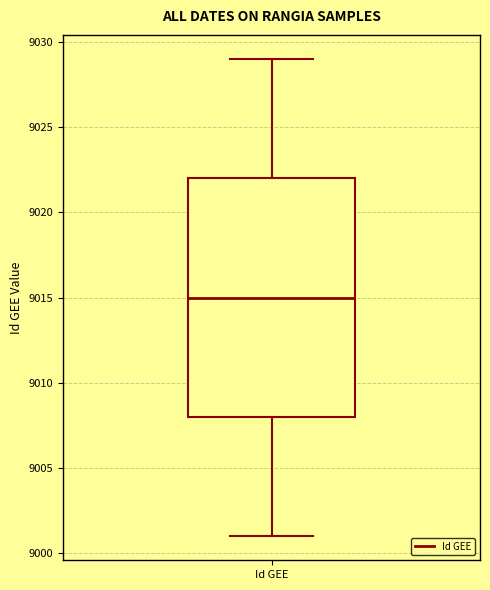

Transcribe this box plot: give where the median line is, the range the box spans, and where the two whiskers end, as read against the y-axis. The values are not printed on the chart, so give them approximately, as read against the axis.

median 9015, box 9008 to 9022, whiskers 9001 to 9029